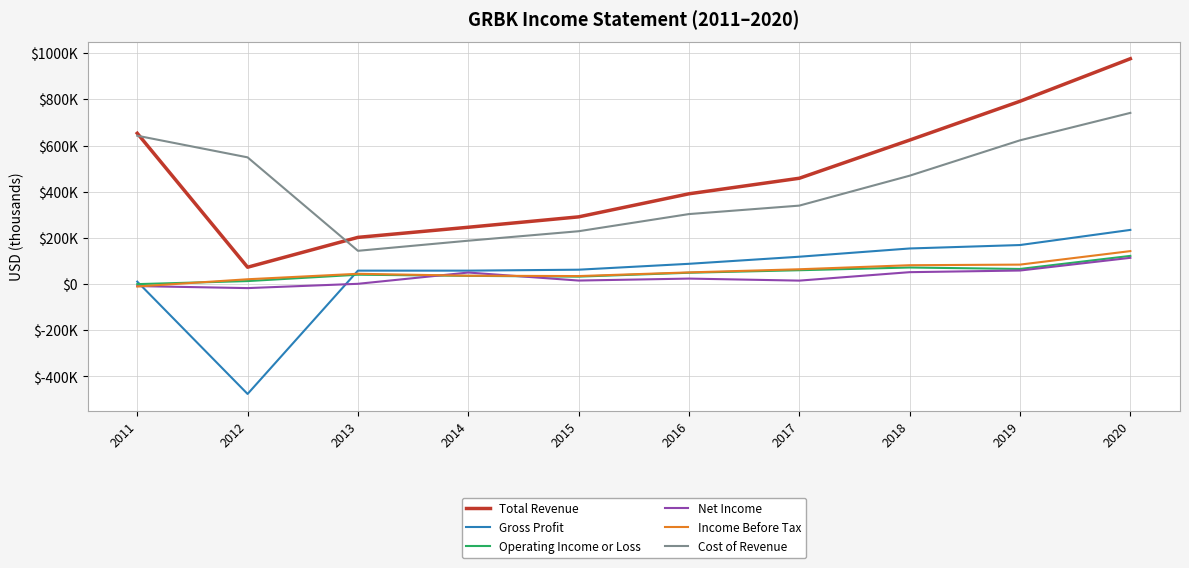

Which series has the largest range (max minus min)?

Total Revenue